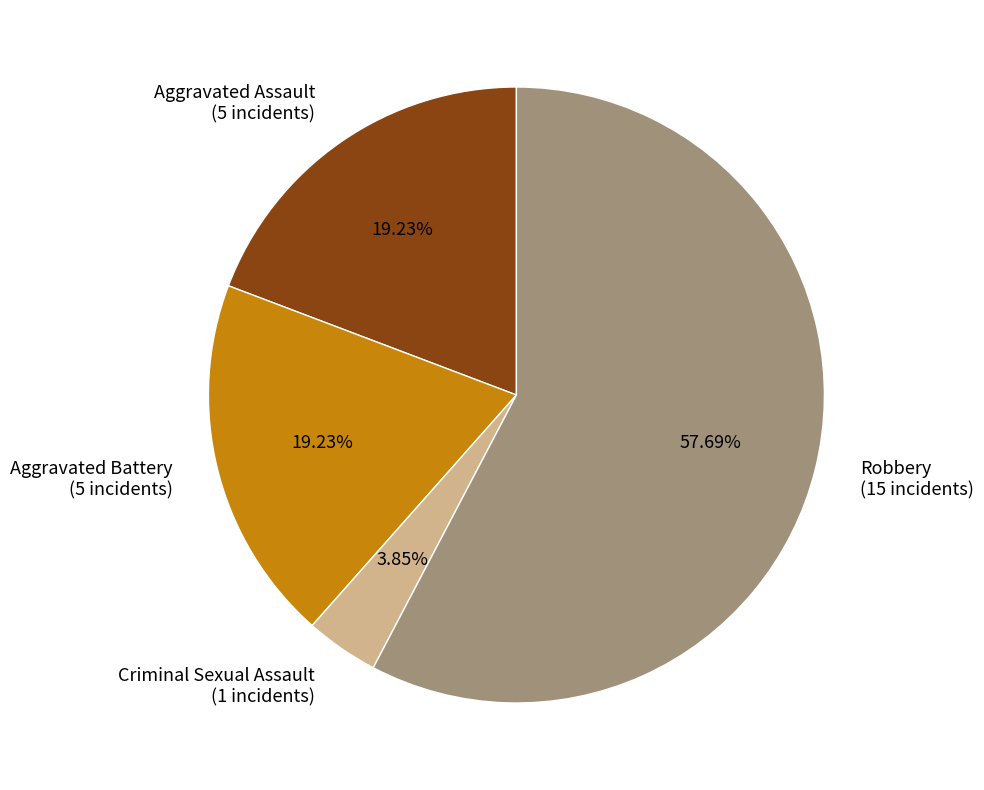

To the nearest percent, what percentage of the pie is Robbery?

58%